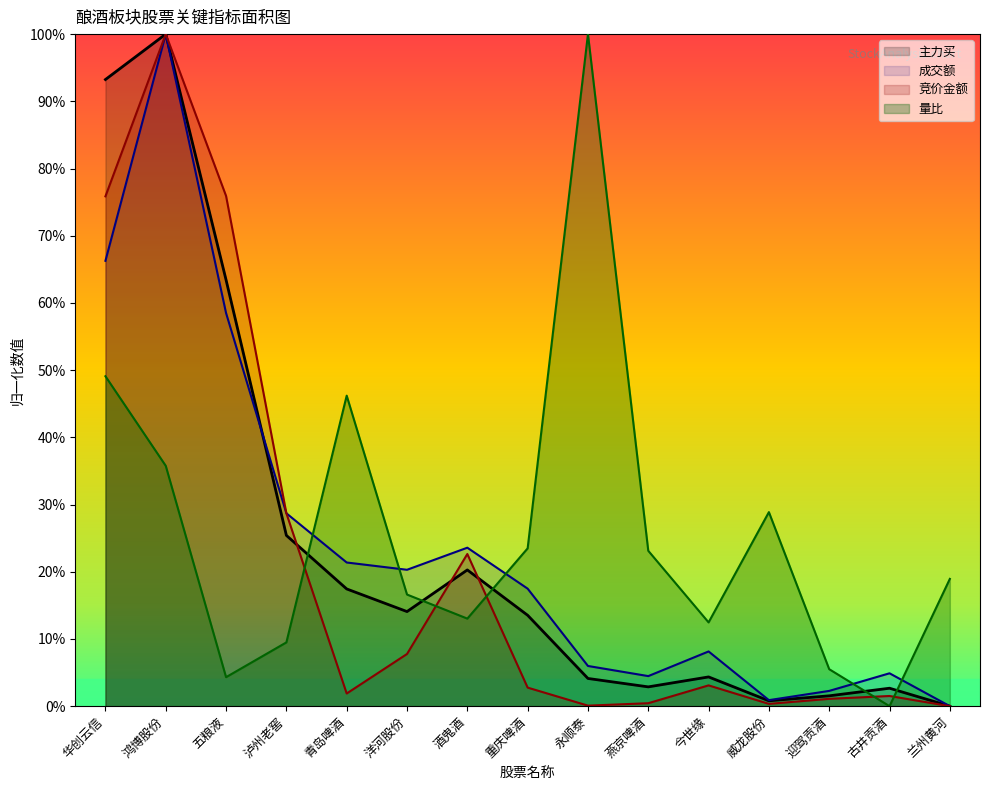

Between 青岛啤酒 and 洋河股份, which is larger?

洋河股份